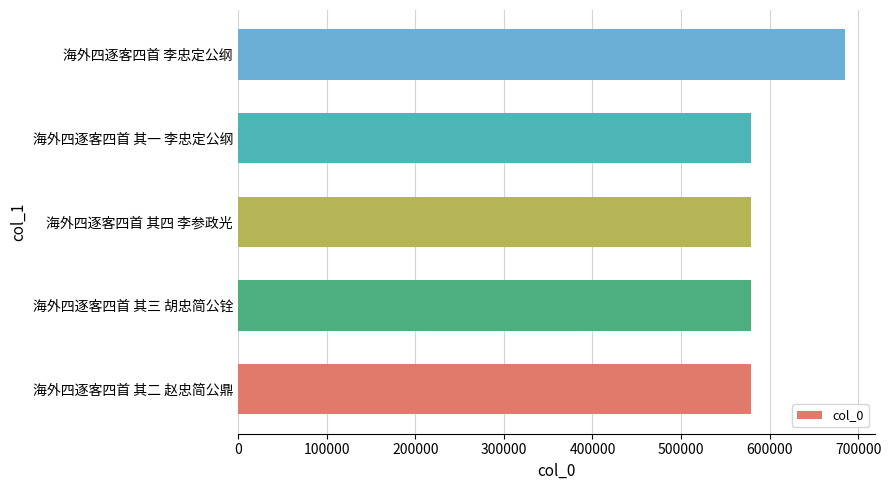

Approximately how many times larger is the value at 海外四逐客四首 其一 李忠定公纲 compared to 海外四逐客四首 其二 赵忠简公鼎?

1.0